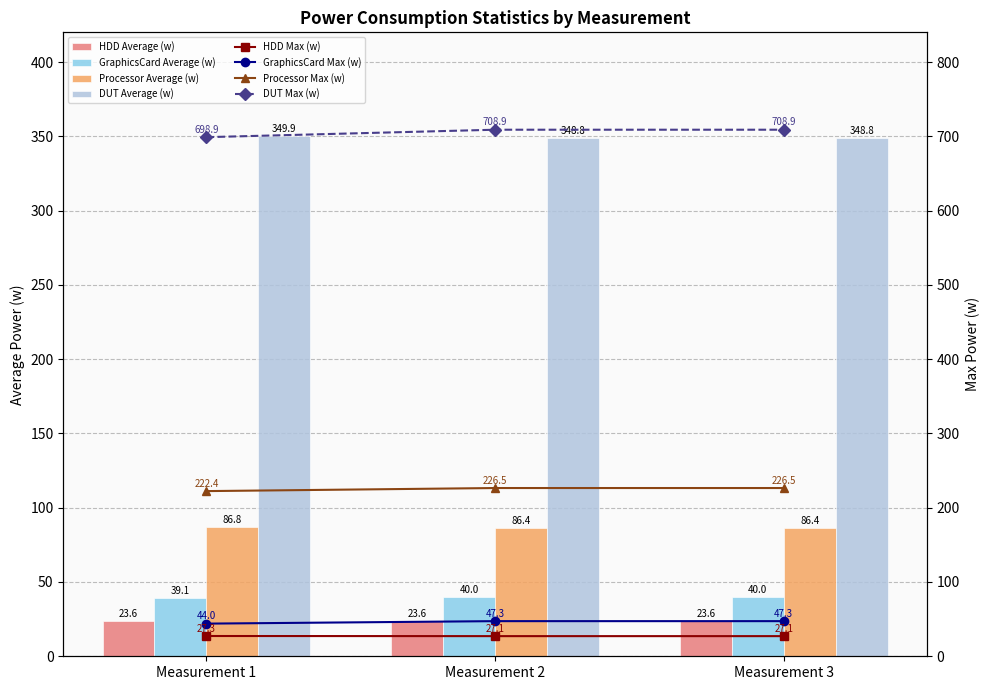

What is the difference between the maximum and minimum values in the GraphicsCard Average (w) series?

0.9